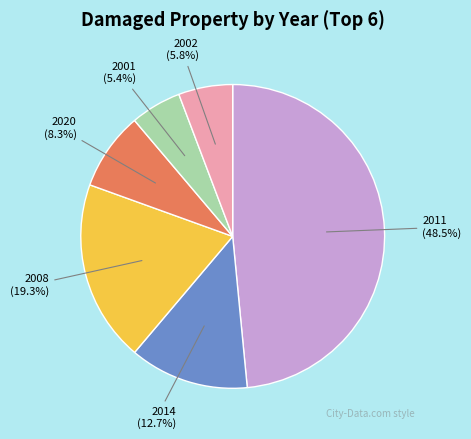

How many segments does this pie chart have?

6